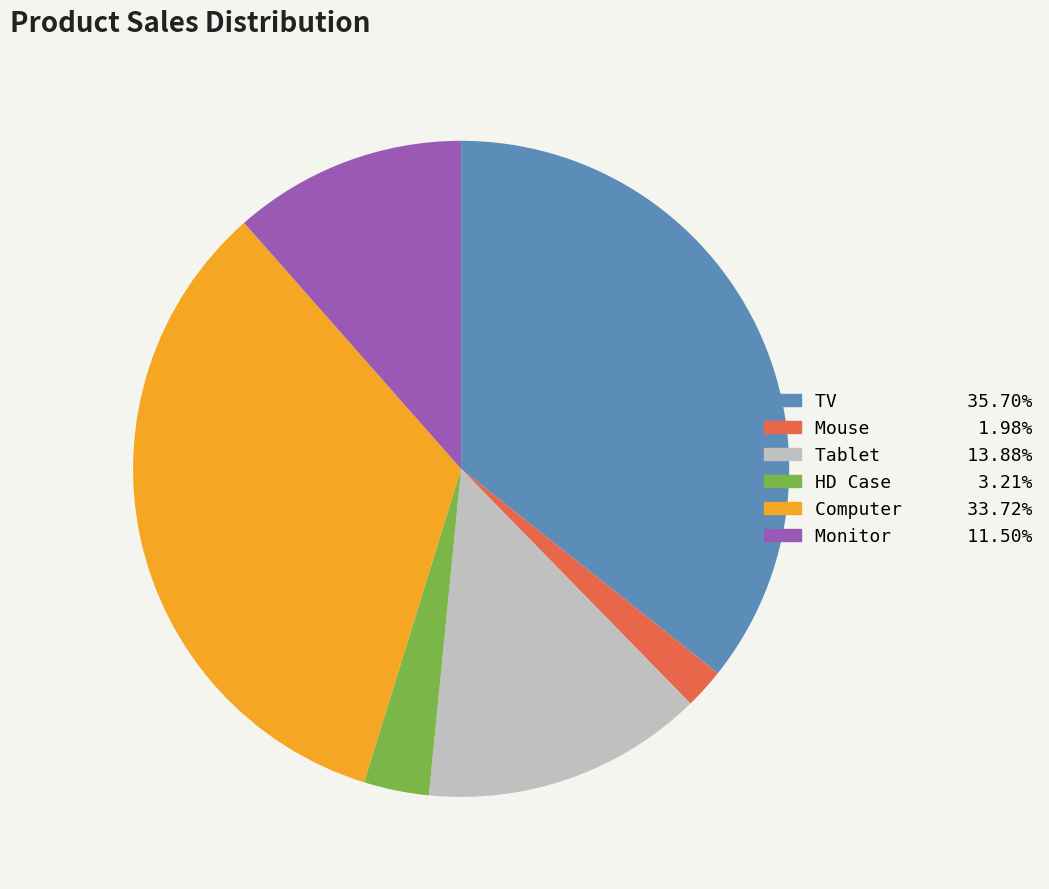

Which category has the biggest portion of the pie?

TV